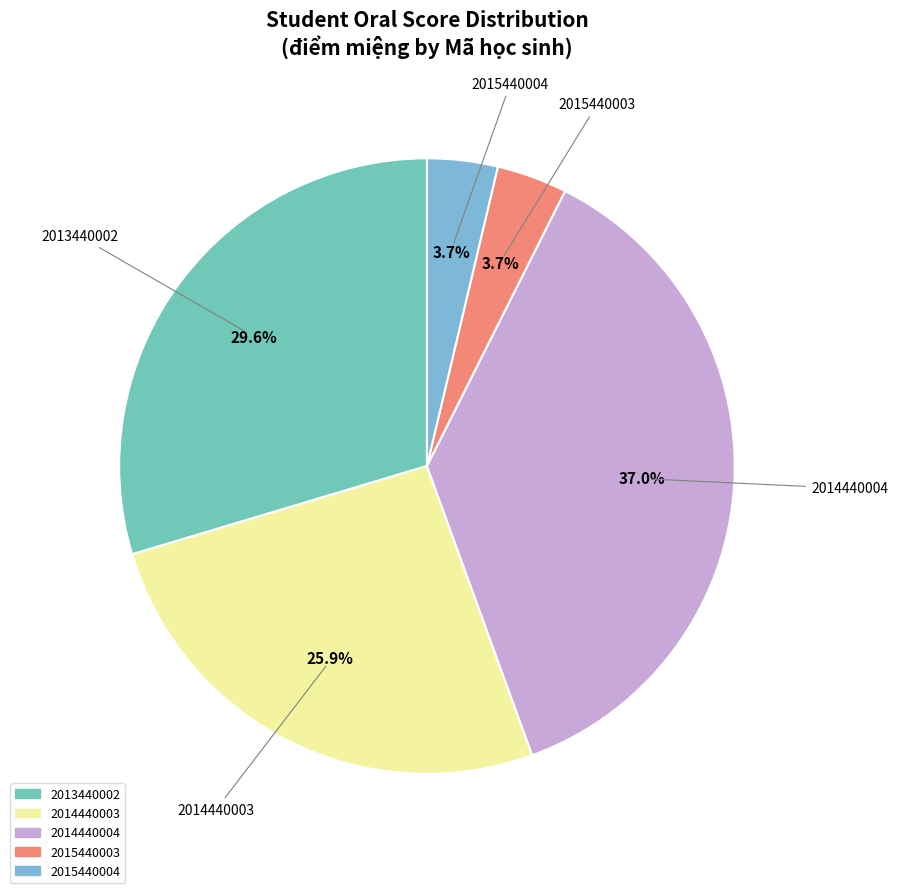

How many segments does this pie chart have?

5